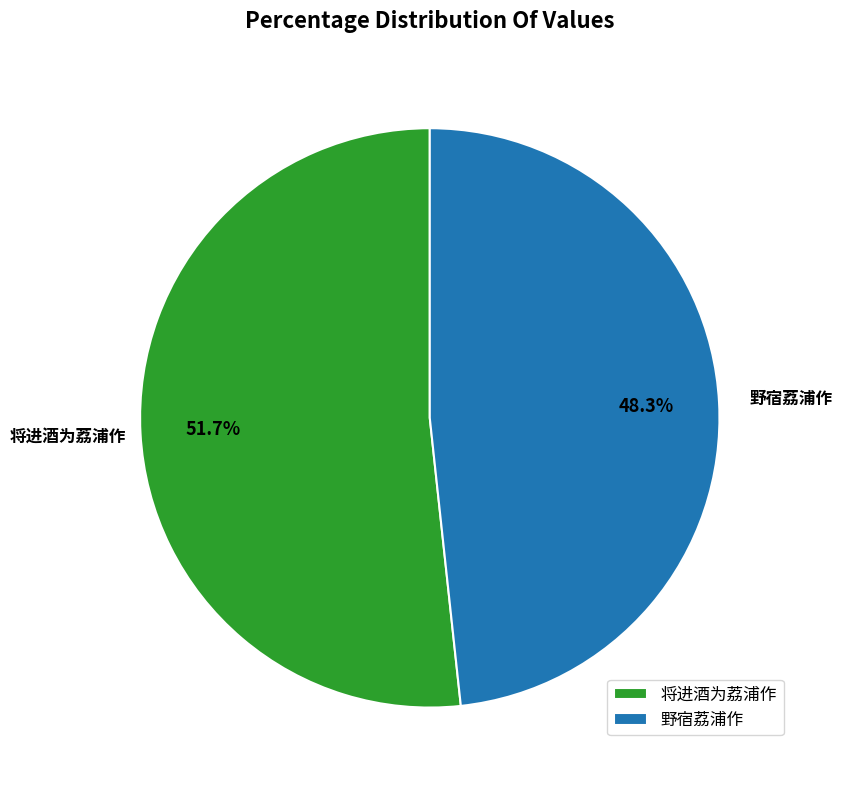

Approximately how many times larger is the value at 将进酒为荔浦作 compared to 野宿荔浦作?

1.1